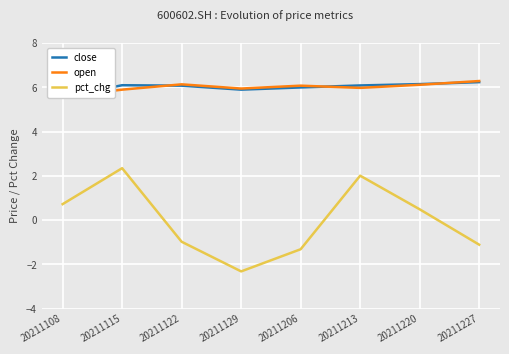

Does the chart display data point markers on the line(s)?

No